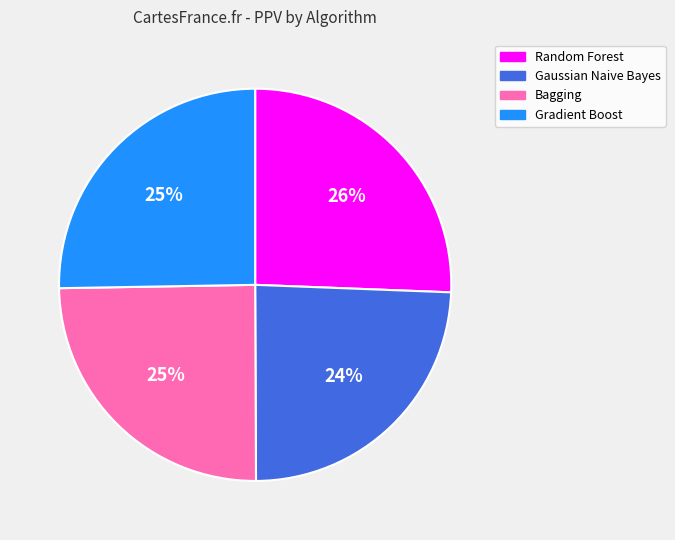

Do Gaussian Naive Bayes and Bagging together represent more than half of the pie?

No